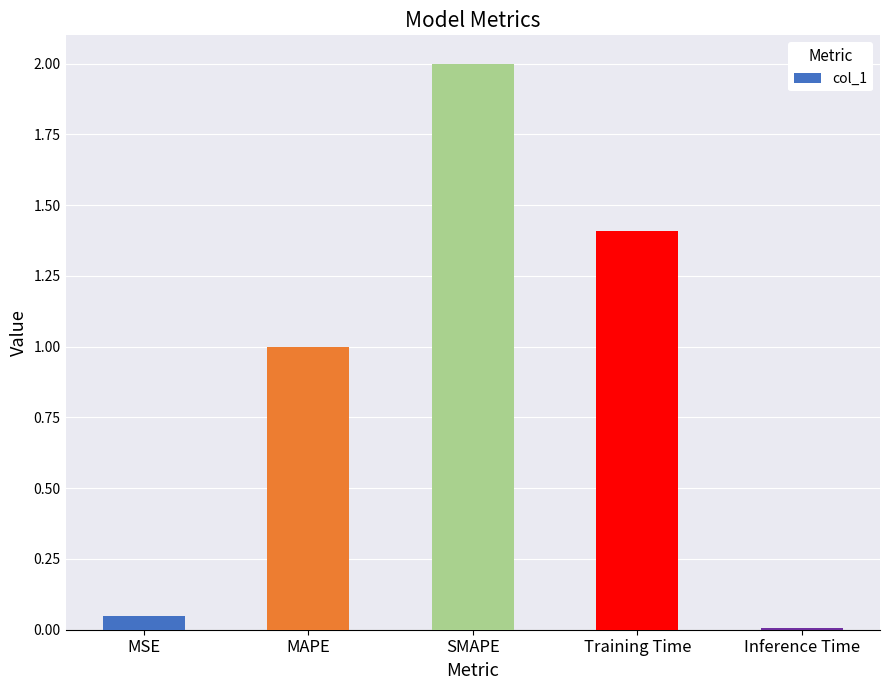

What is the value of the 2nd bar from the left?

1.0